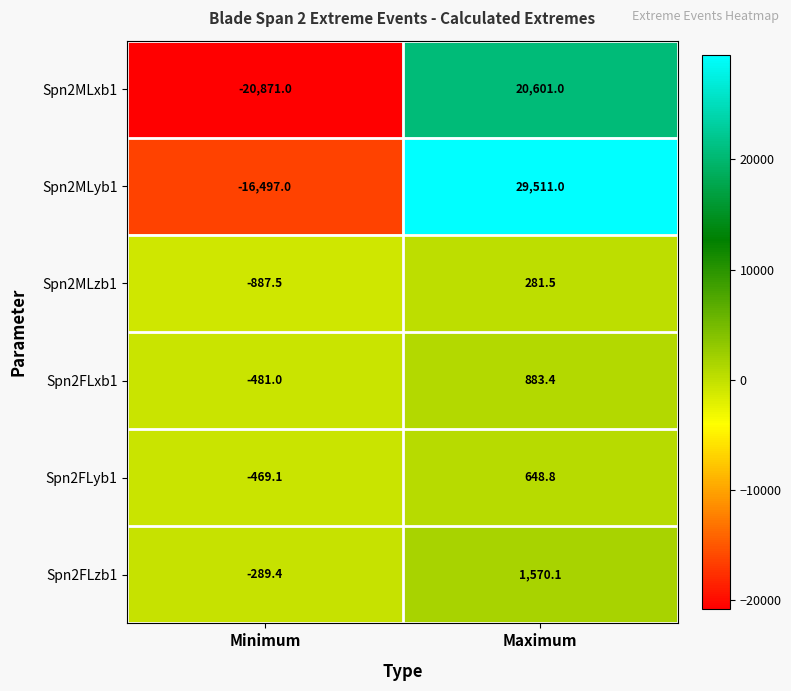

Reading left to right, list all the values displayed in this chart.

Spn2MLxb1: -20871.0	20601.0
Spn2MLyb1: -16497.0	29511.0
Spn2MLzb1: -887.5	281.5
Spn2FLxb1: -481.0	883.4
Spn2FLyb1: -469.1	648.8
Spn2FLzb1: -289.4	1570.1